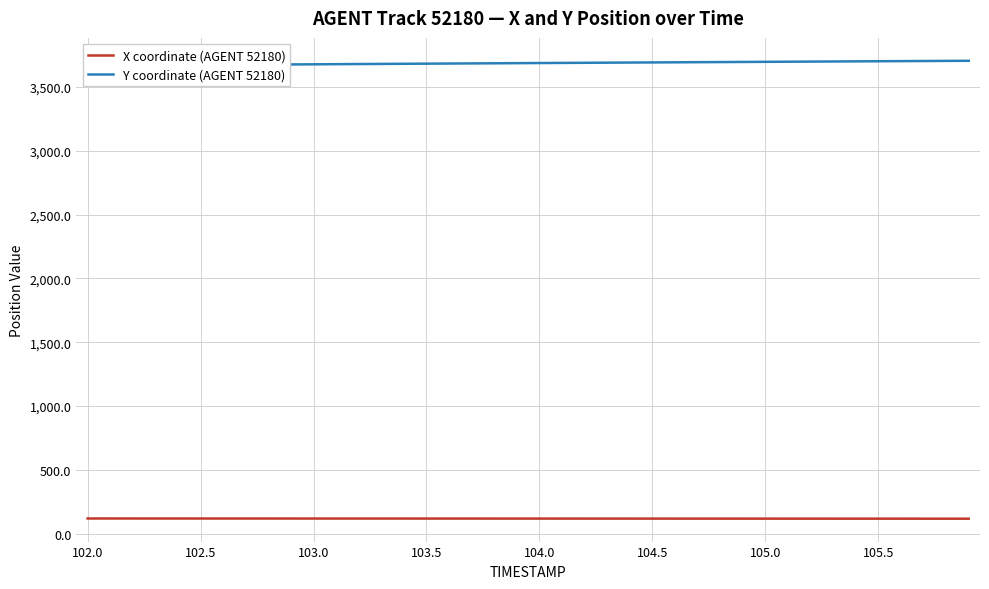

True or false: Y coordinate (AGENT 52180) has more than 2 points higher than both neighbors.

False